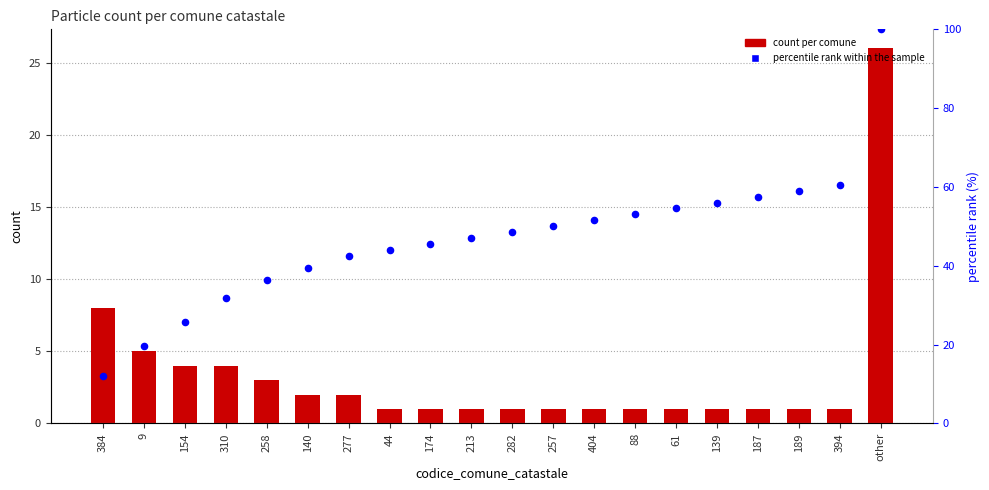

At which category is the sum across all series the highest?

other